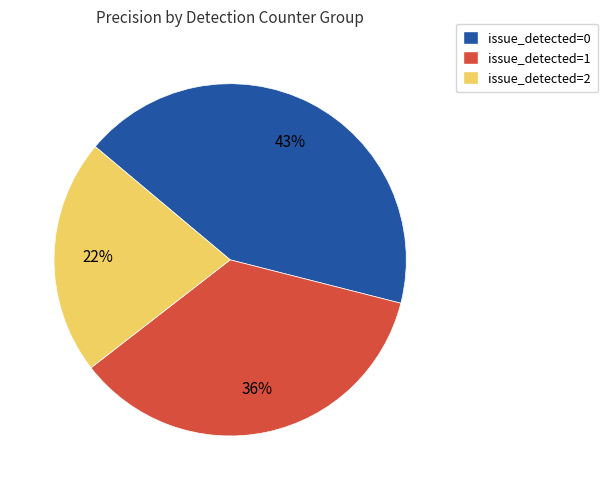

To the nearest percent, what is the combined percentage of issue_detected=0 and issue_detected=1?

78%